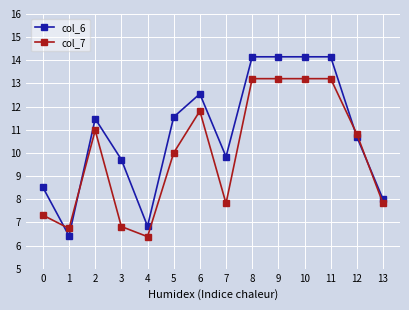

Which series has the largest range (max minus min)?

col_6